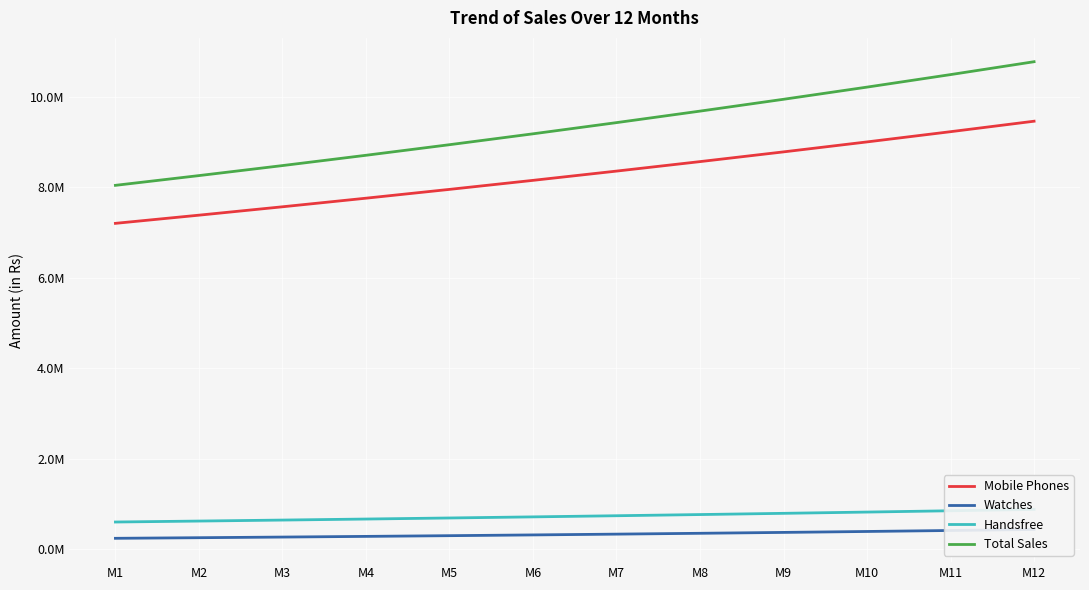

Reading left to right, extract all data points from this chart.

Mobile Phones: M1=7200000.0	M2=7380720.0	M3=7565976.1	M4=7755882.1	M5=7950554.7	M6=8150113.6	M7=8354681.5	M8=8564384.0	M9=8779350.0	M10=8999711.7	M11=9225604.5	M12=9457167.2
Watches: M1=240000.0	M2=253380.0	M3=267505.9	M4=282419.4	M5=298164.3	M6=314786.9	M7=332336.3	M8=350864.1	M9=370424.7	M10=391075.9	M11=412878.4	M12=435896.4
Handsfree: M1=600000.0	M2=621180.0	M3=643107.7	M4=665809.4	M5=689312.4	M6=713645.2	M7=738836.8	M8=764917.8	M9=791919.4	M10=819874.1	M11=848815.7	M12=878778.9
Total Sales: M1=8040000.0	M2=8255280.0	M3=8476589.7	M4=8704110.8	M5=8938031.4	M6=9178545.7	M7=9425854.6	M8=9680165.8	M9=9941694.1	M10=10210661.7	M11=10487298.5	M12=10771842.4